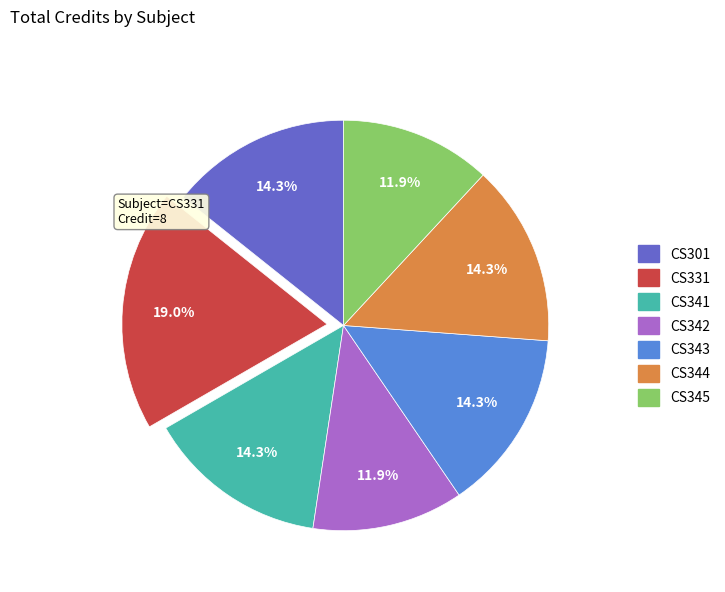

Between CS345 and CS344, which is larger?

CS344